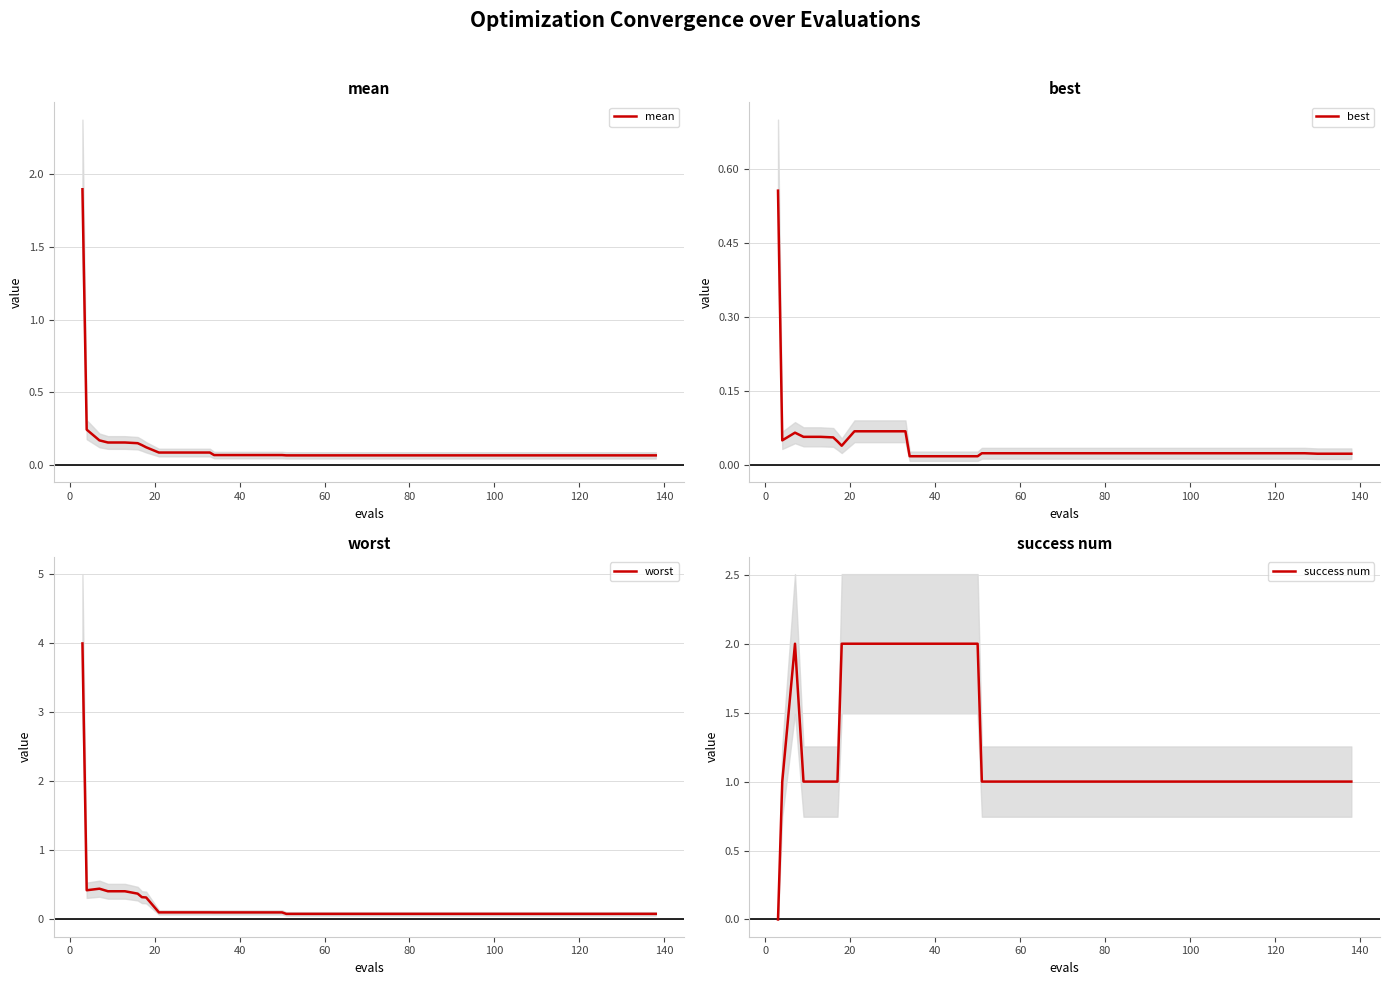

What is the highest value of the mean series?

1.9